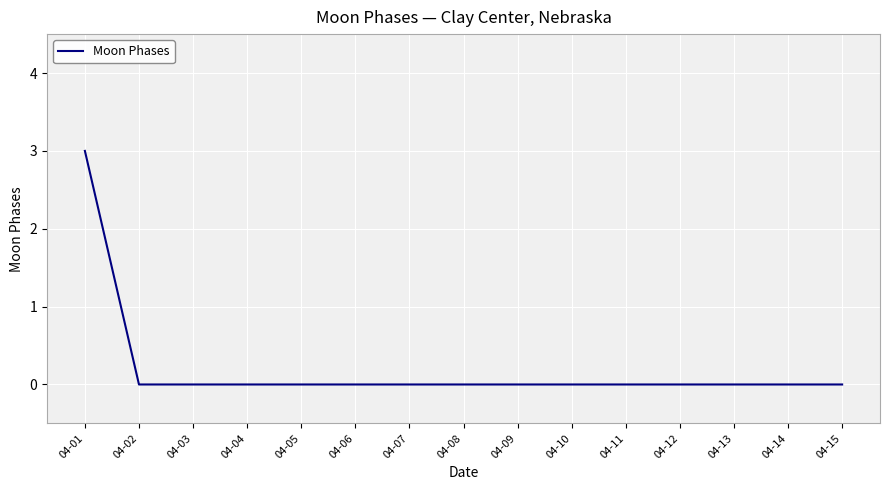

Which label corresponds to the largest value in the chart?

04-01